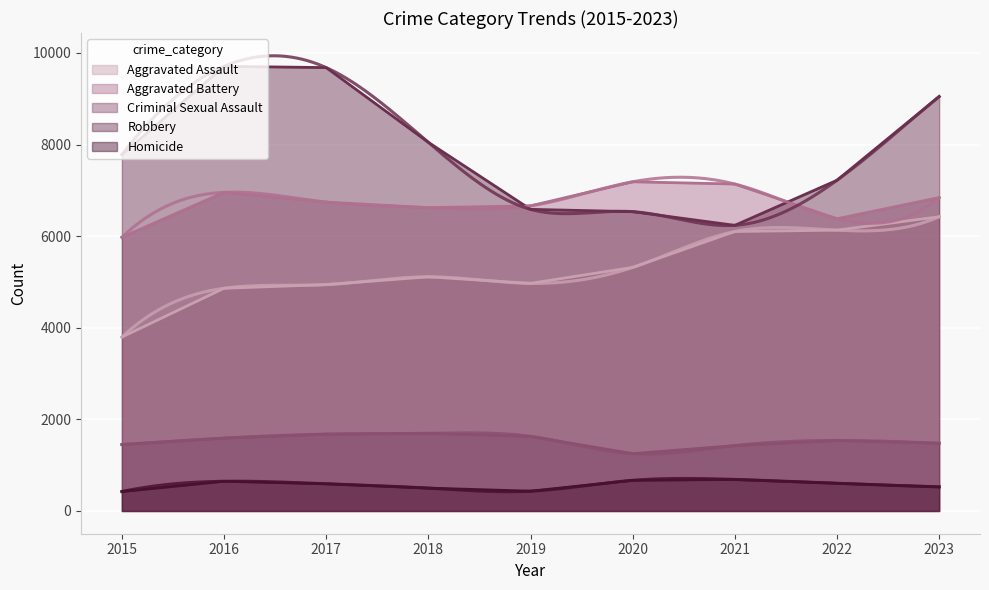

Which category has the lowest value across all series?

2015